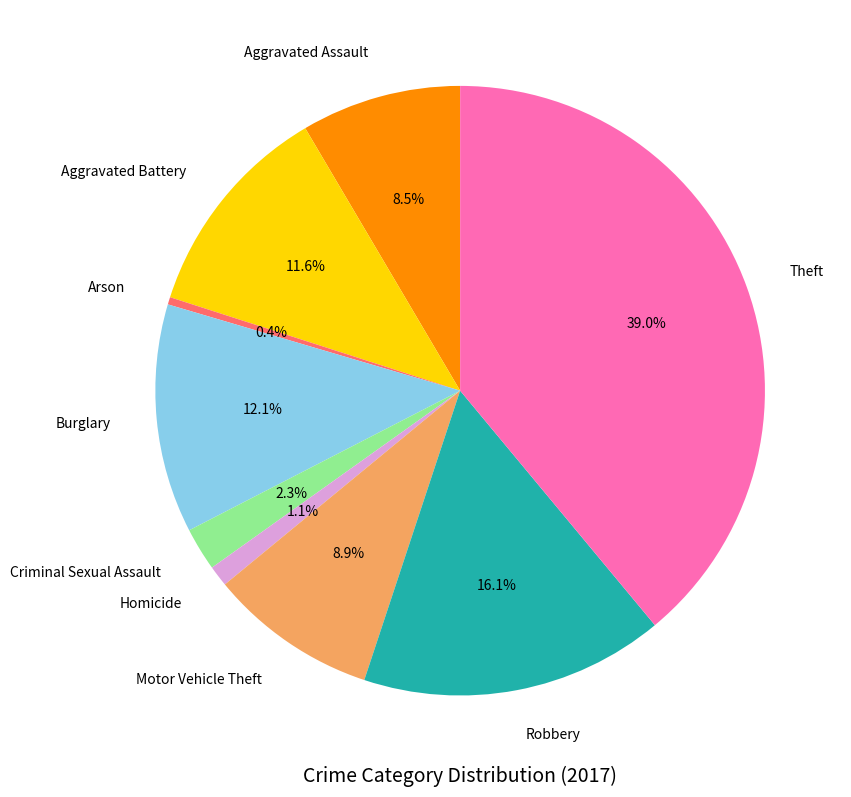

Which slice is the largest?

Theft